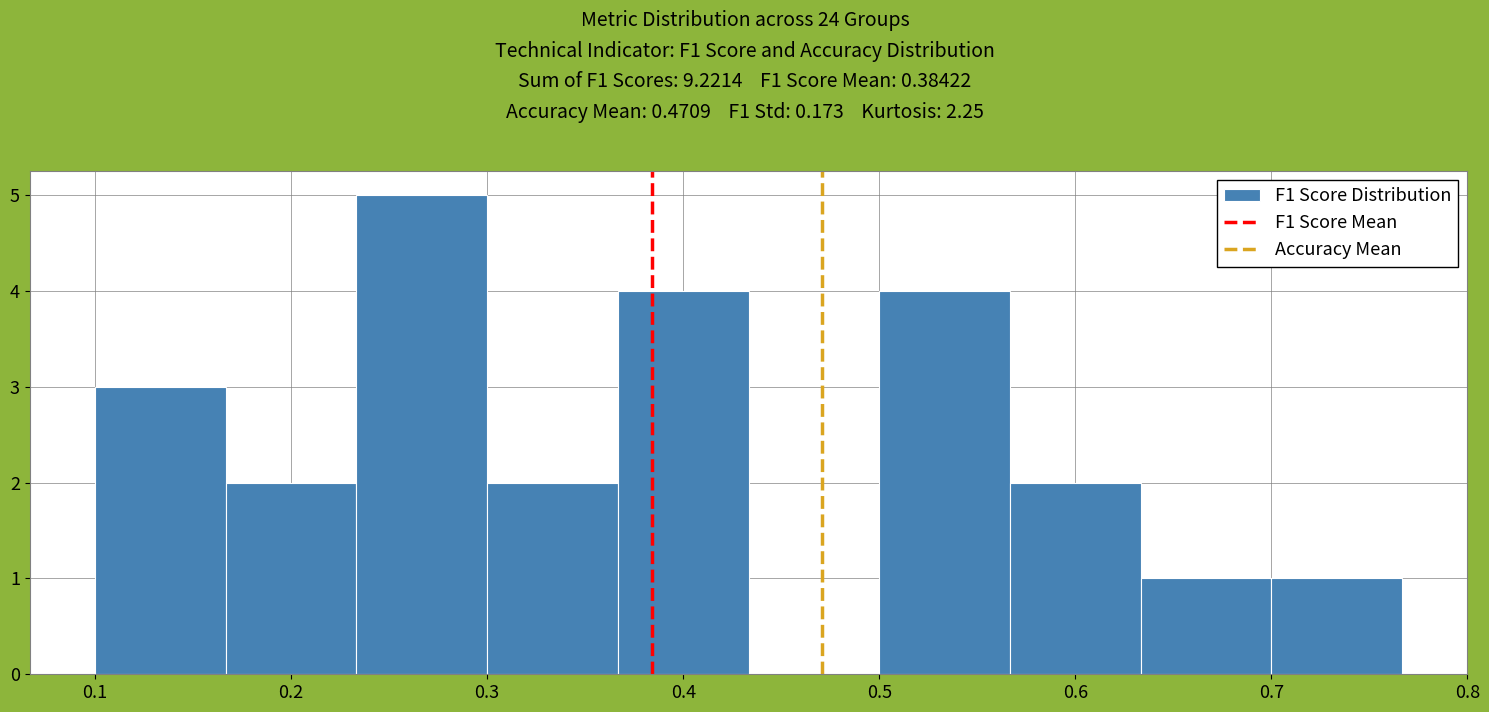

What is the height of the bar covering 0.50 to 0.57 on the x-axis? Neither the bar edges nor the heights are printed on the chart, so give them approximately, as read against the axes.

4